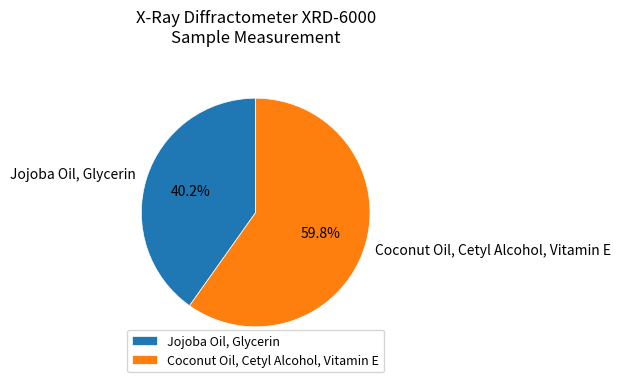

To the nearest percent, what percentage of the pie is Coconut Oil, Cetyl Alcohol, Vitamin E?

60%